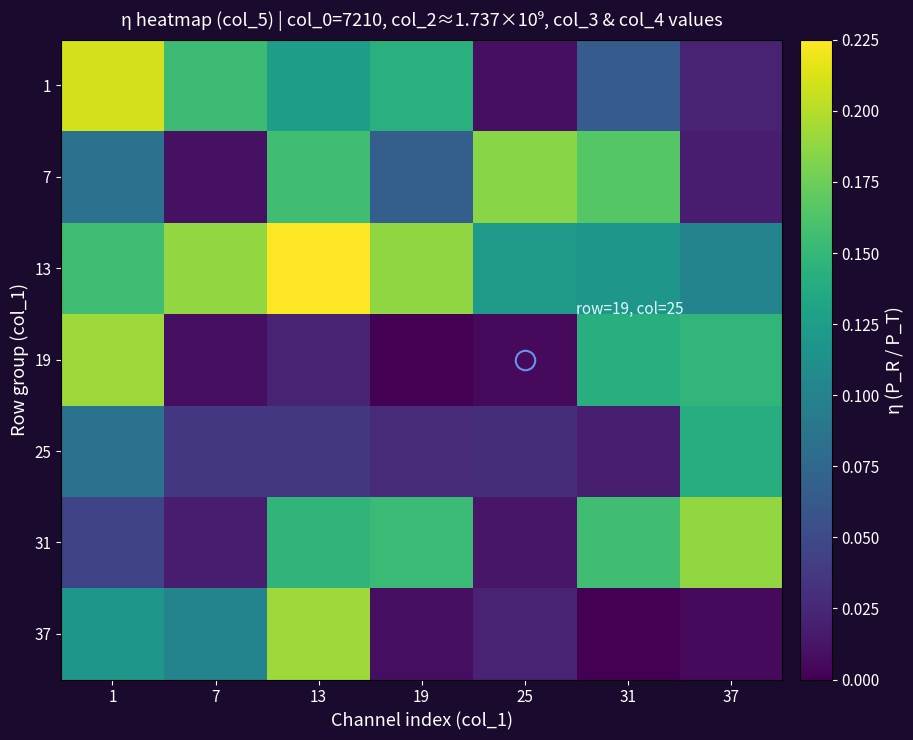

At which category is the sum across all series the highest?

13